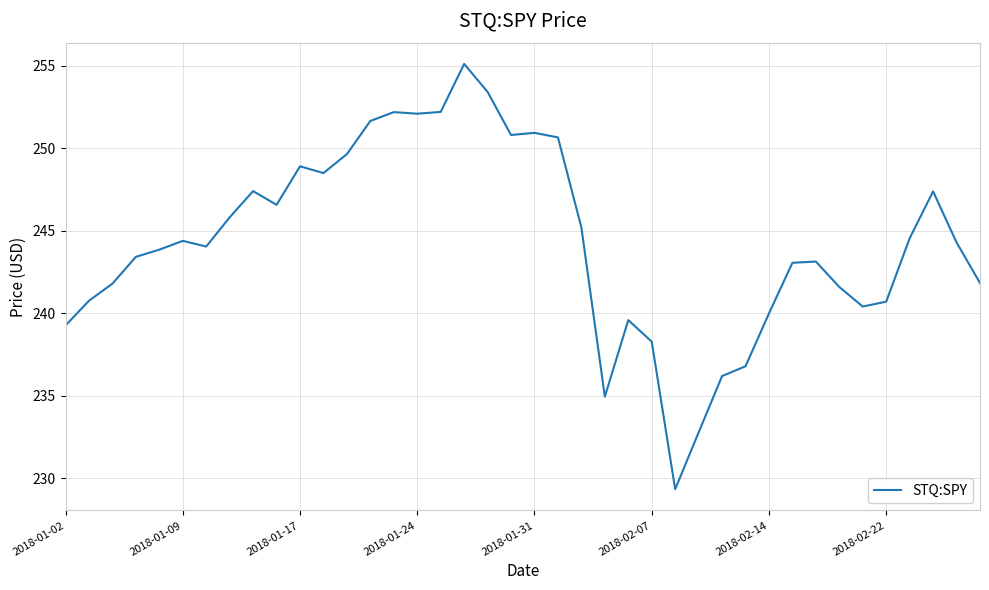

What is the minimum value shown in the chart?

229.3